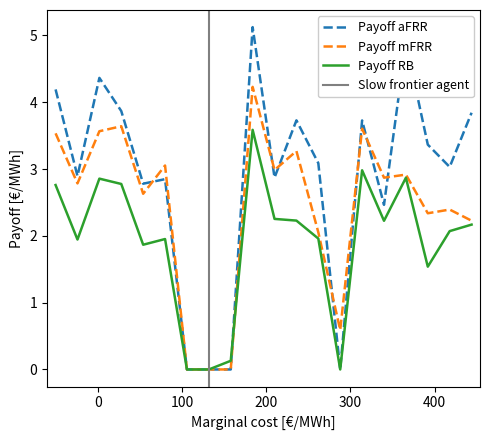

What is the maximum value for Payoff mFRR?

4.2